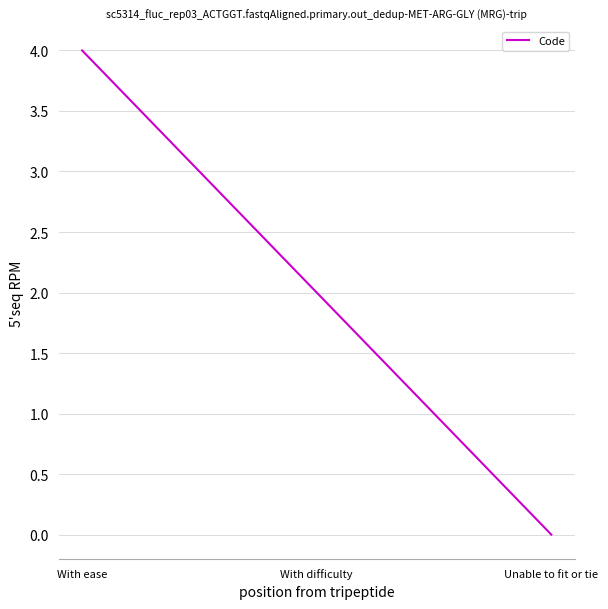

Reading left to right, extract all data points from this chart.

With ease=4	With difficulty=2	Unable to fit or tie=0